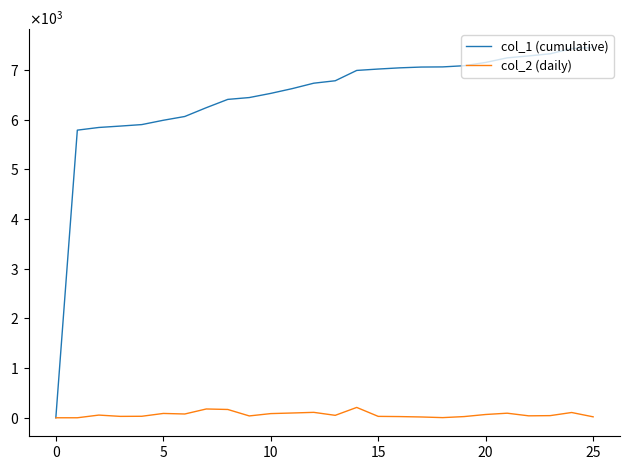

Rank the series by their maximum value, from highest to lowest.

col_1 (cumulative), col_2 (daily)